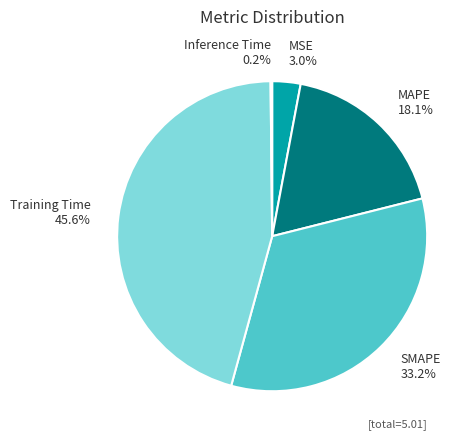

To the nearest percent, what percentage of the pie is Training Time?

46%